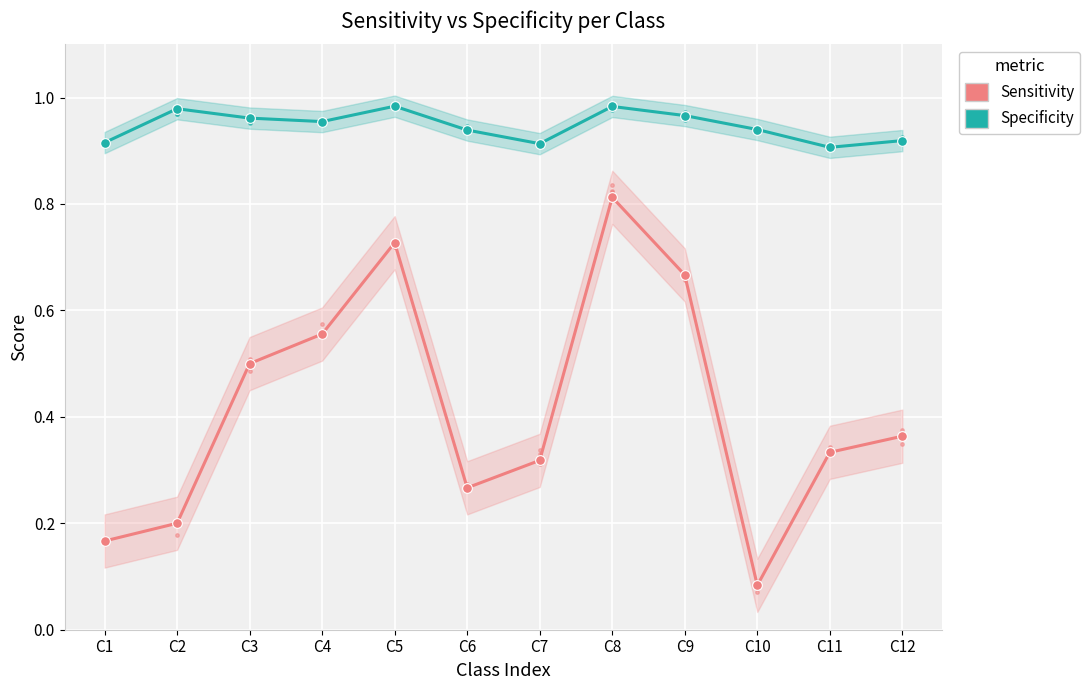

Which series changed the most between C3 and C10?

Sensitivity